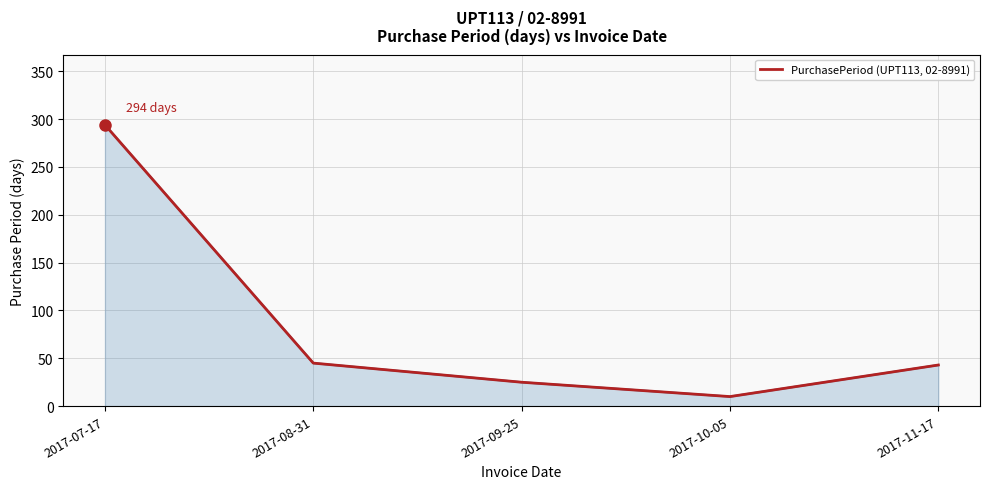

Reading right to left, transcribe all the data shown in this chart.

43	10	25	45	294